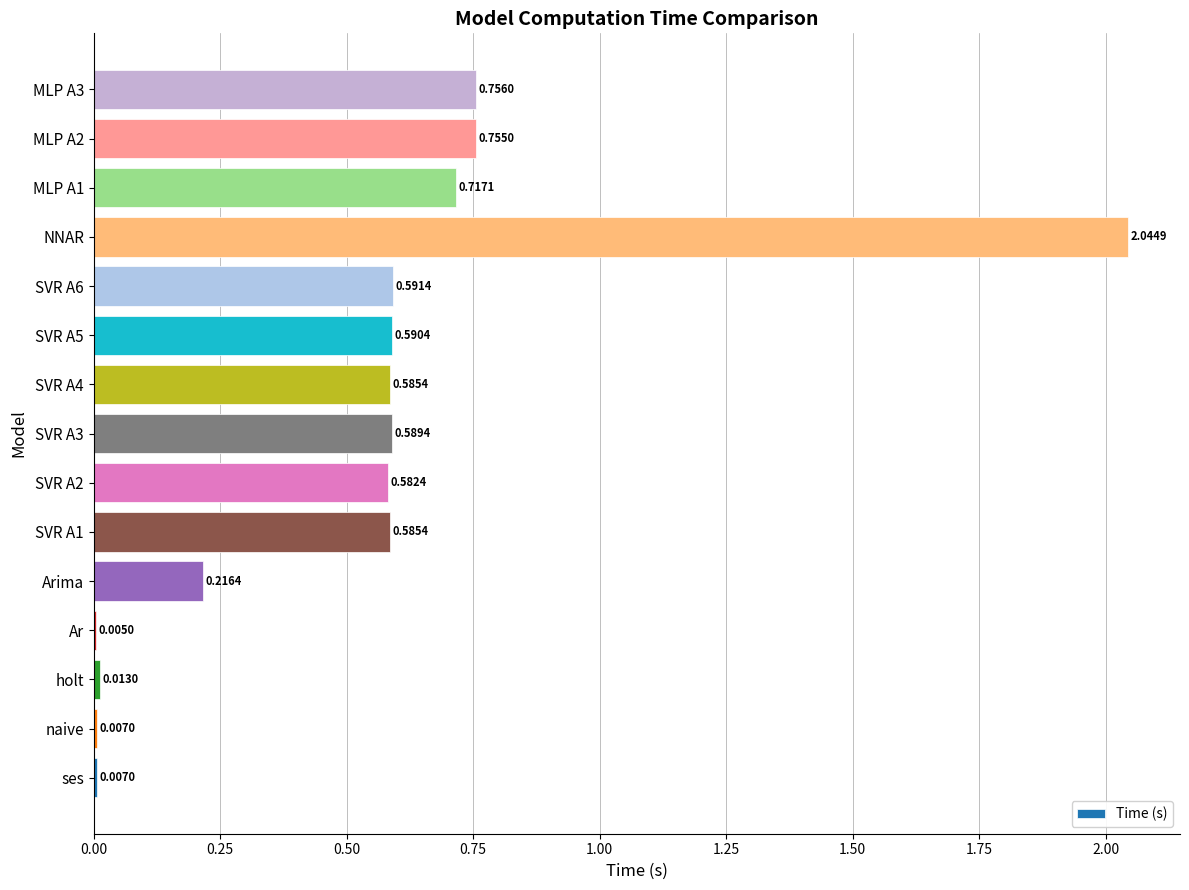

At which category does the chart reach its peak across all series?

NNAR